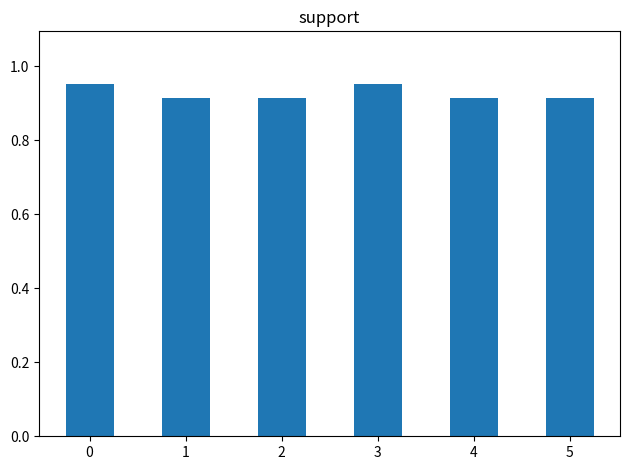

How many values are between 0 and 1?

6